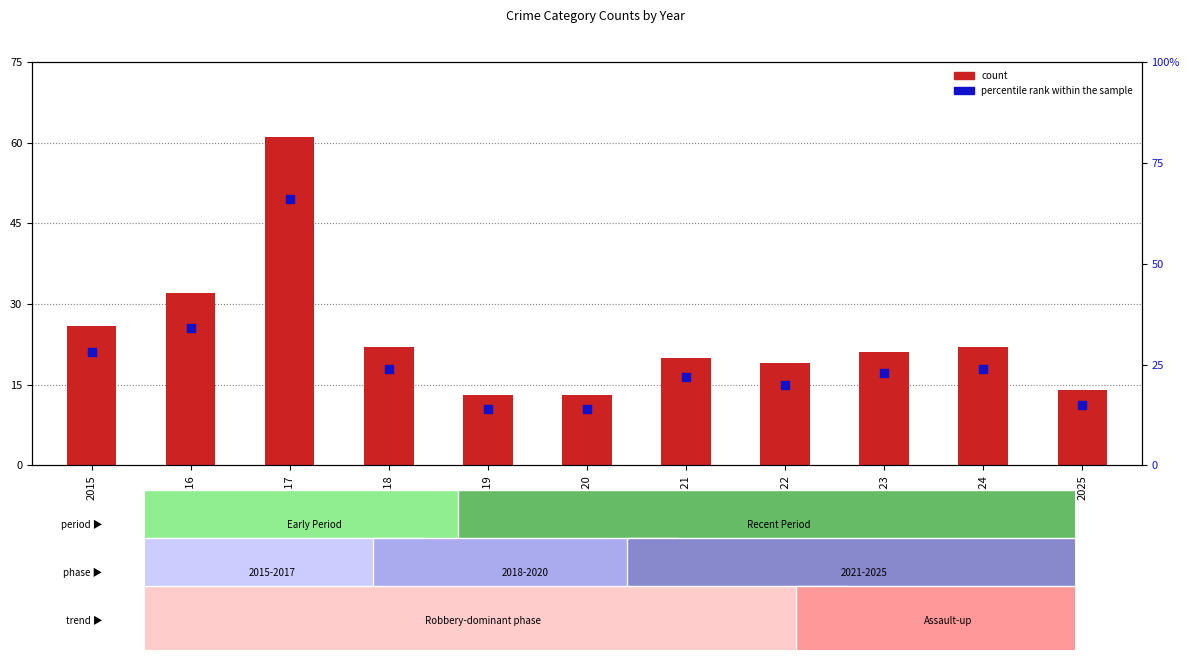

At which category is the sum across all series the highest?

2017